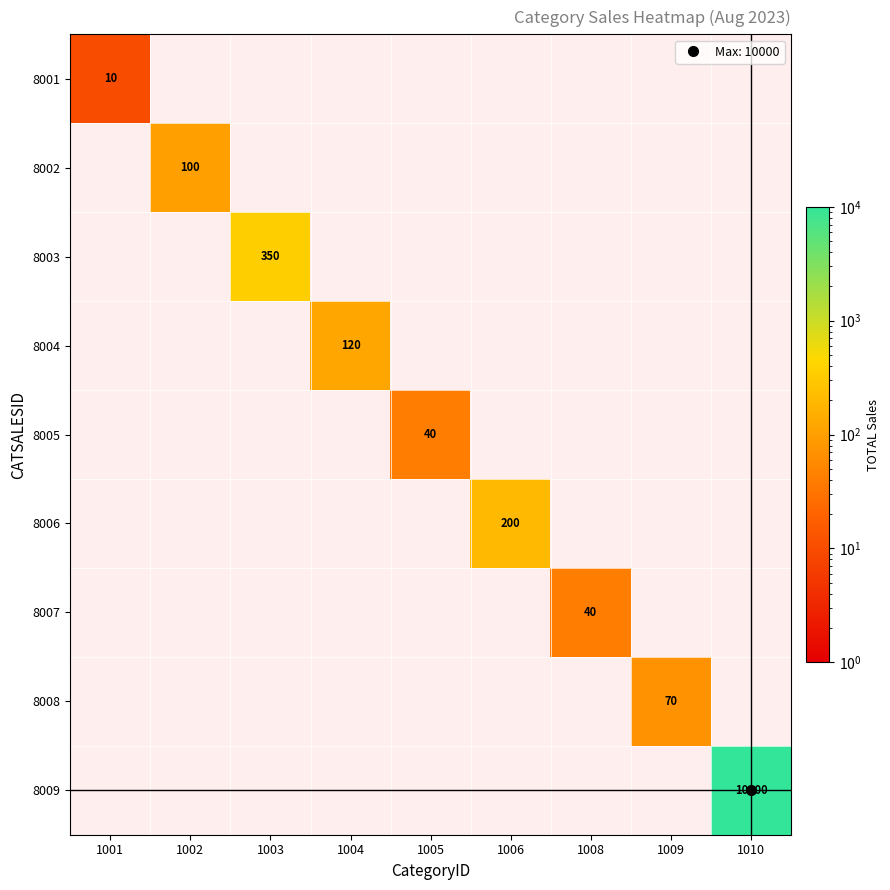

What is the total value across all series at 1002?

100